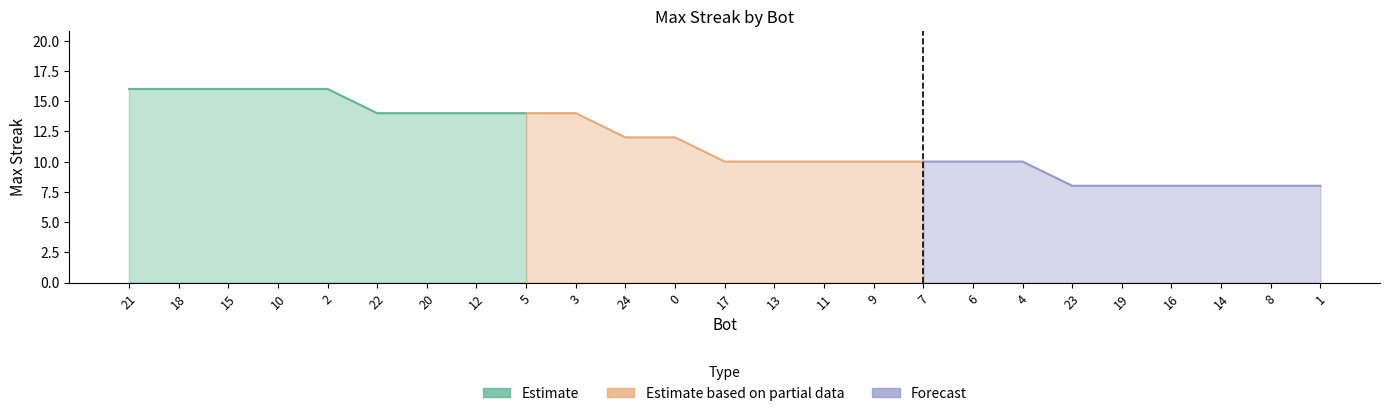

What is the greatest value displayed?

16